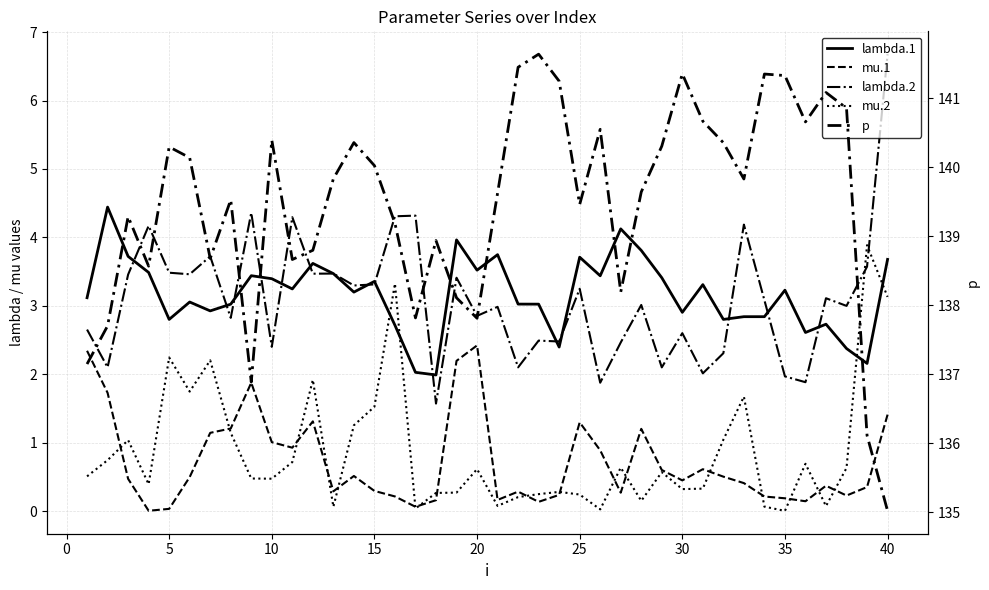

Rank the series by their maximum value, from lowest to highest.

mu.1, mu.2, lambda.1, lambda.2, p